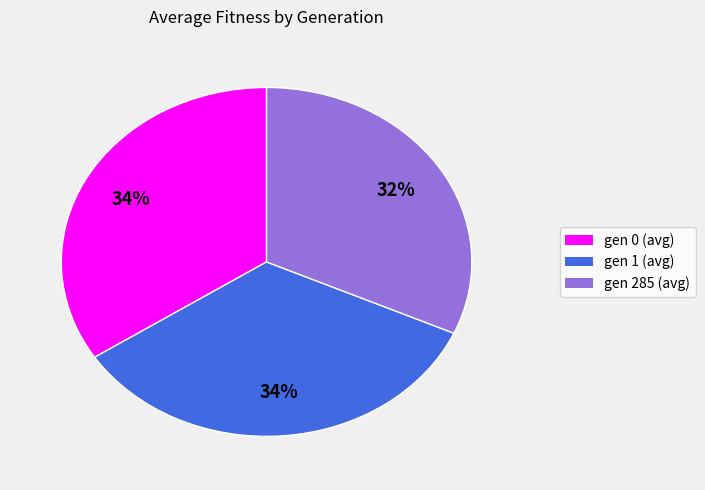

To the nearest percent, what percentage of the pie is gen 285 (avg)?

32%